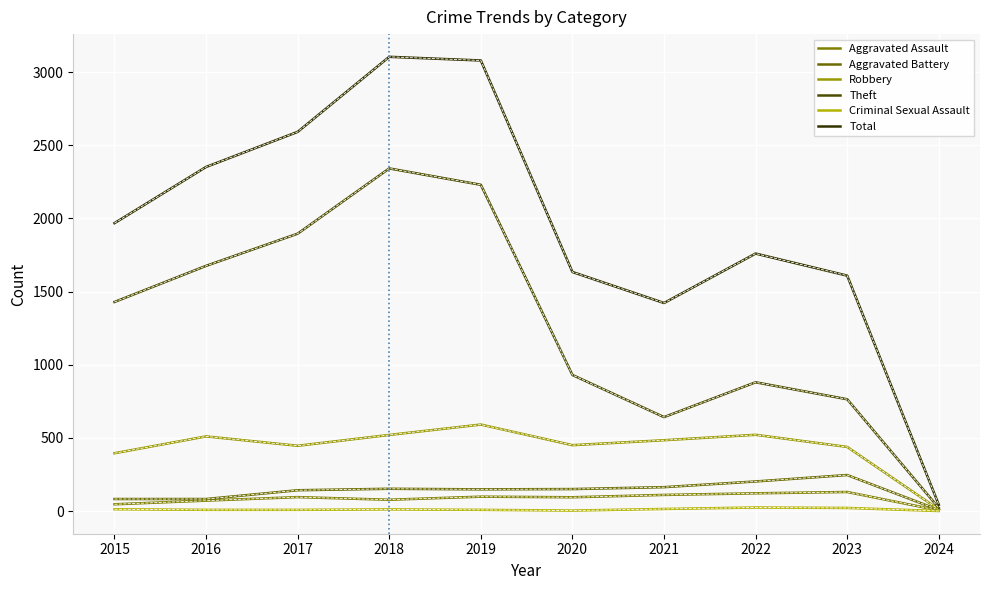

How many lines are shown in the chart?

6